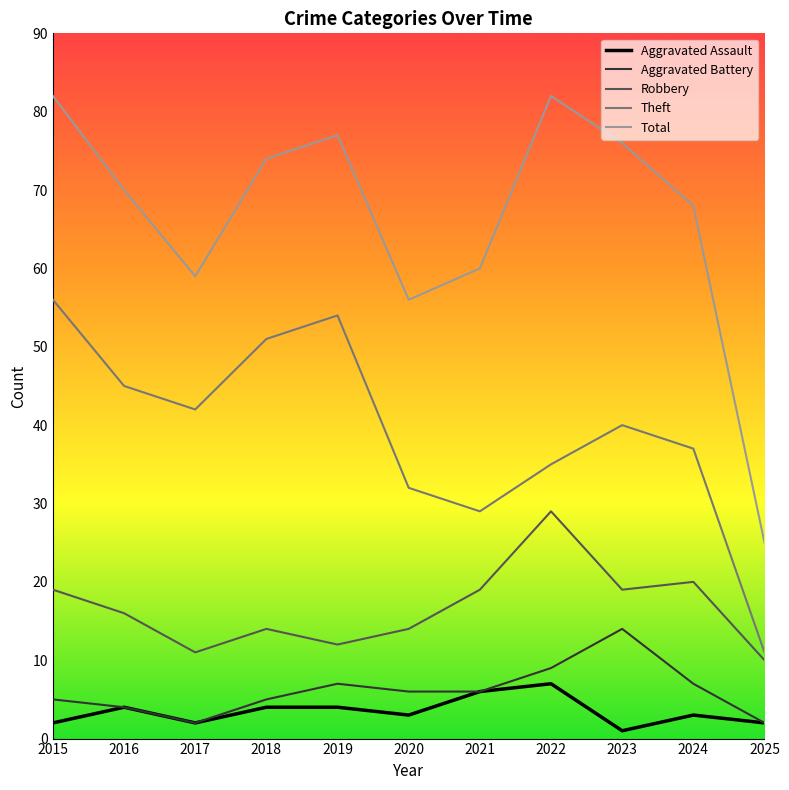

Is the value of Robbery at 2022 greater than the value of Aggravated Battery at 2022?

Yes